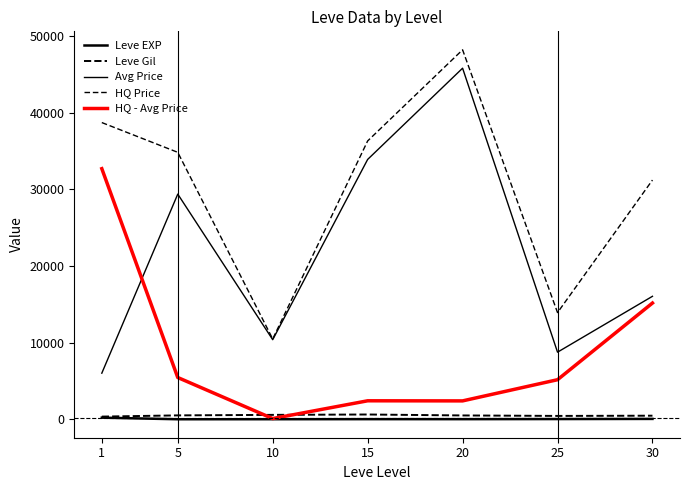

Does the chart have visible grid lines?

No